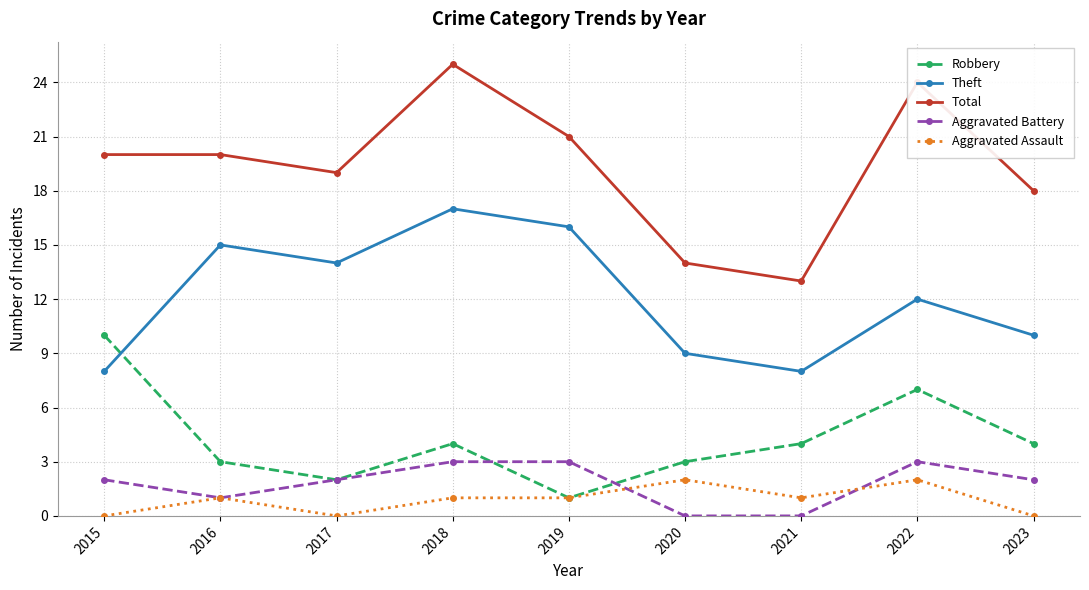

What is the sum of the Theft values at 2021 and 2022?

20